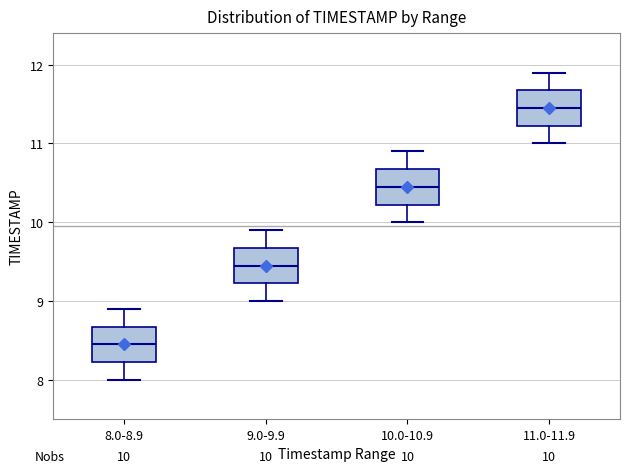

Which box's median line is the lowest?

8.0-8.9